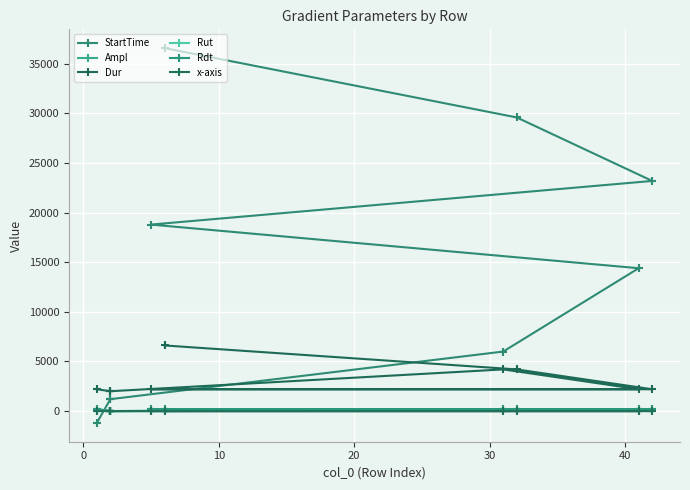

True or false: Rdt and Rut intersect in this chart.

False